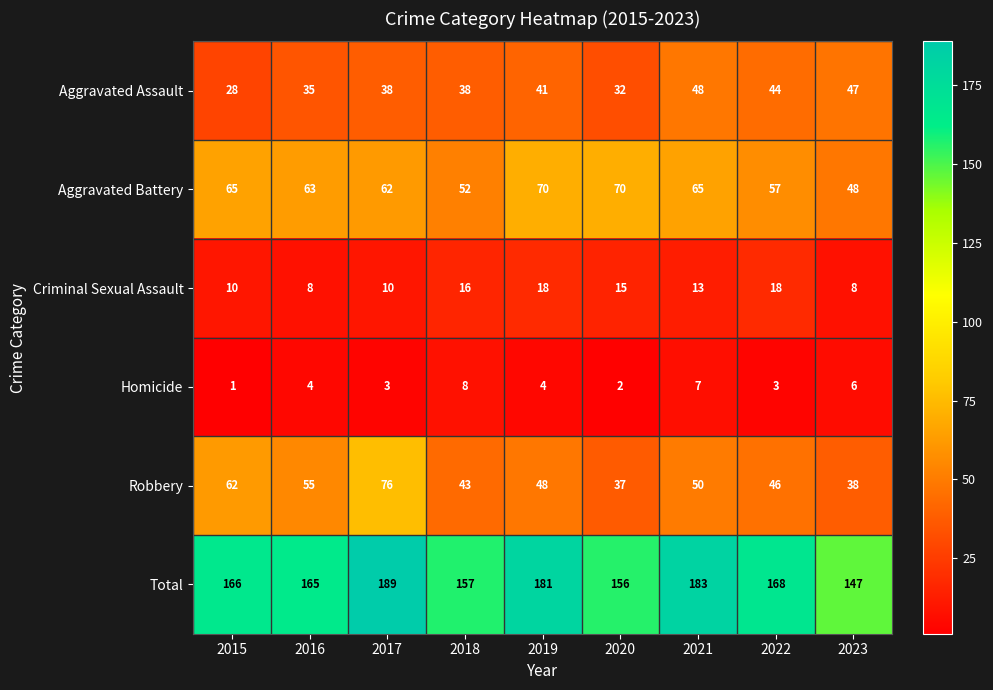

True or false: Aggravated Assault has a value of 8 at 2016.

False